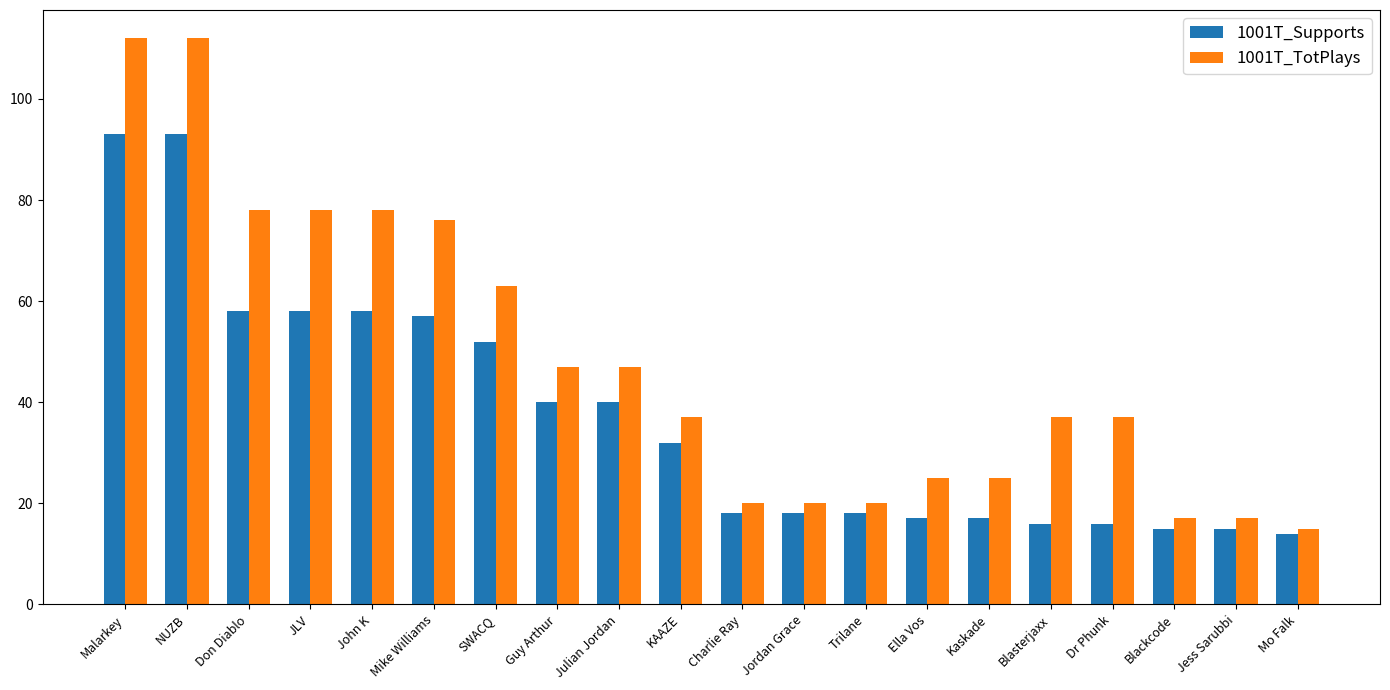

The 1001T_Supports series shows 9 at Mo Falk. True or false?

False